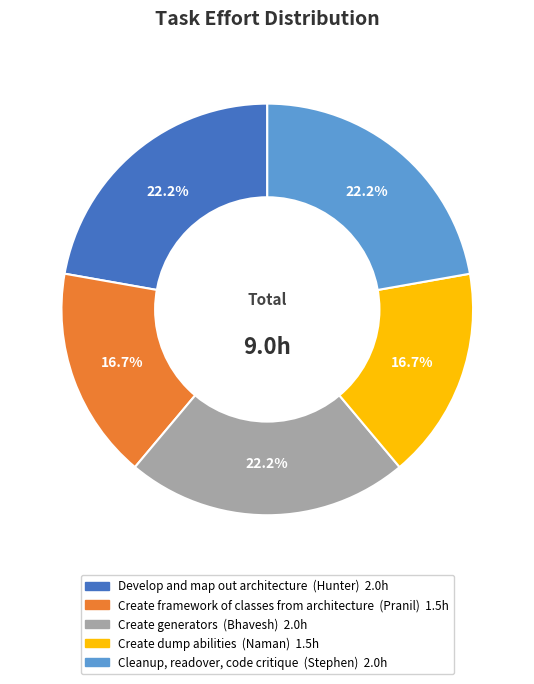

Which has a higher value, Create dump abilities or Create generators?

Create generators